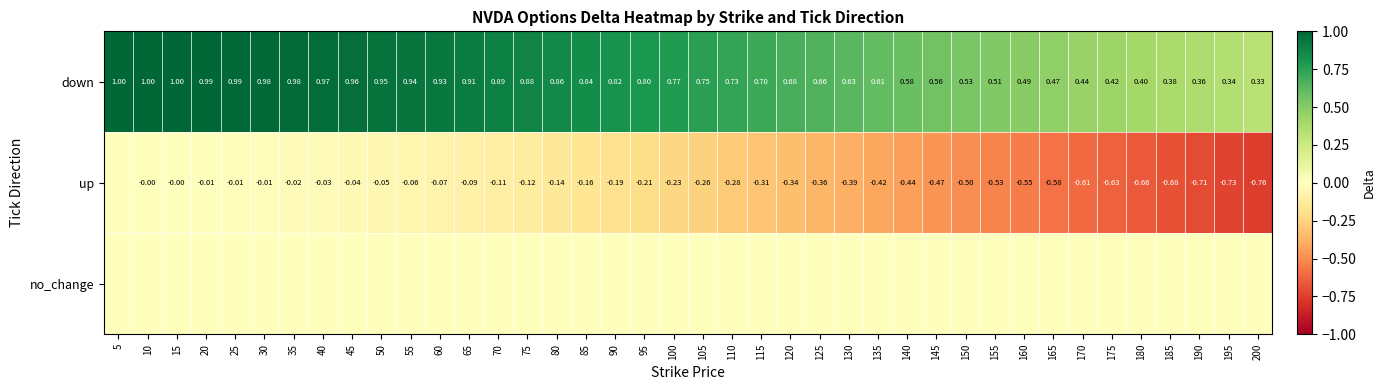

Is the value of up at 100 greater than the value of down at 90?

No